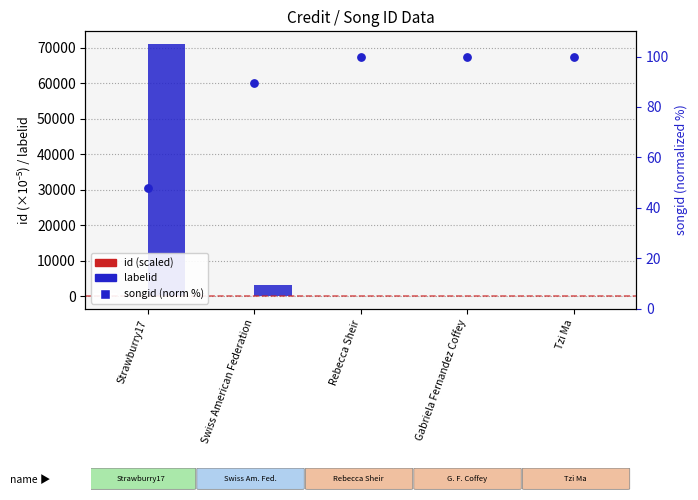

What is the total value across all series at Swiss American Federation?

3368.6